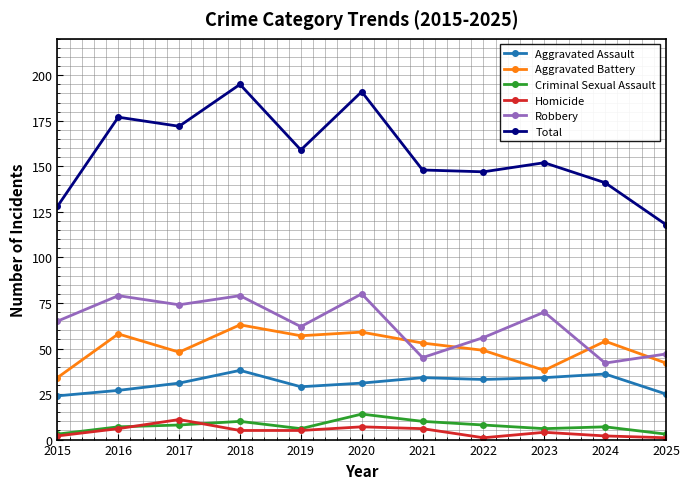

What is the difference between the second highest and second lowest values in the Homicide series?

6